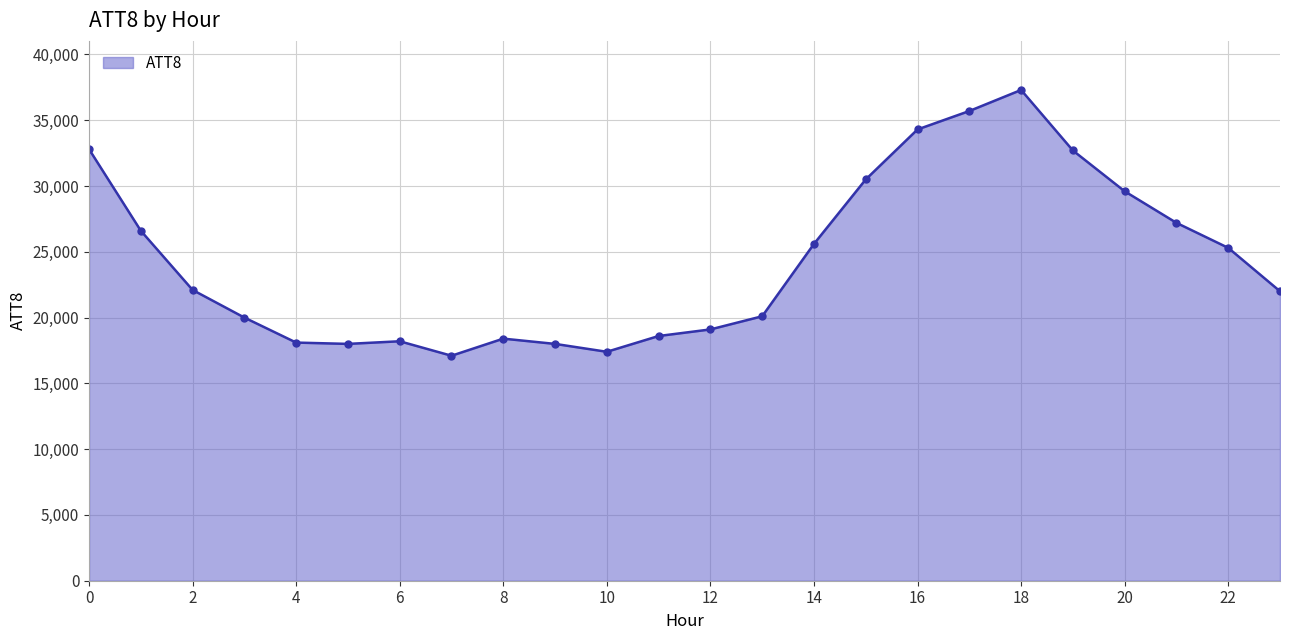

What is the greatest value displayed?

37300